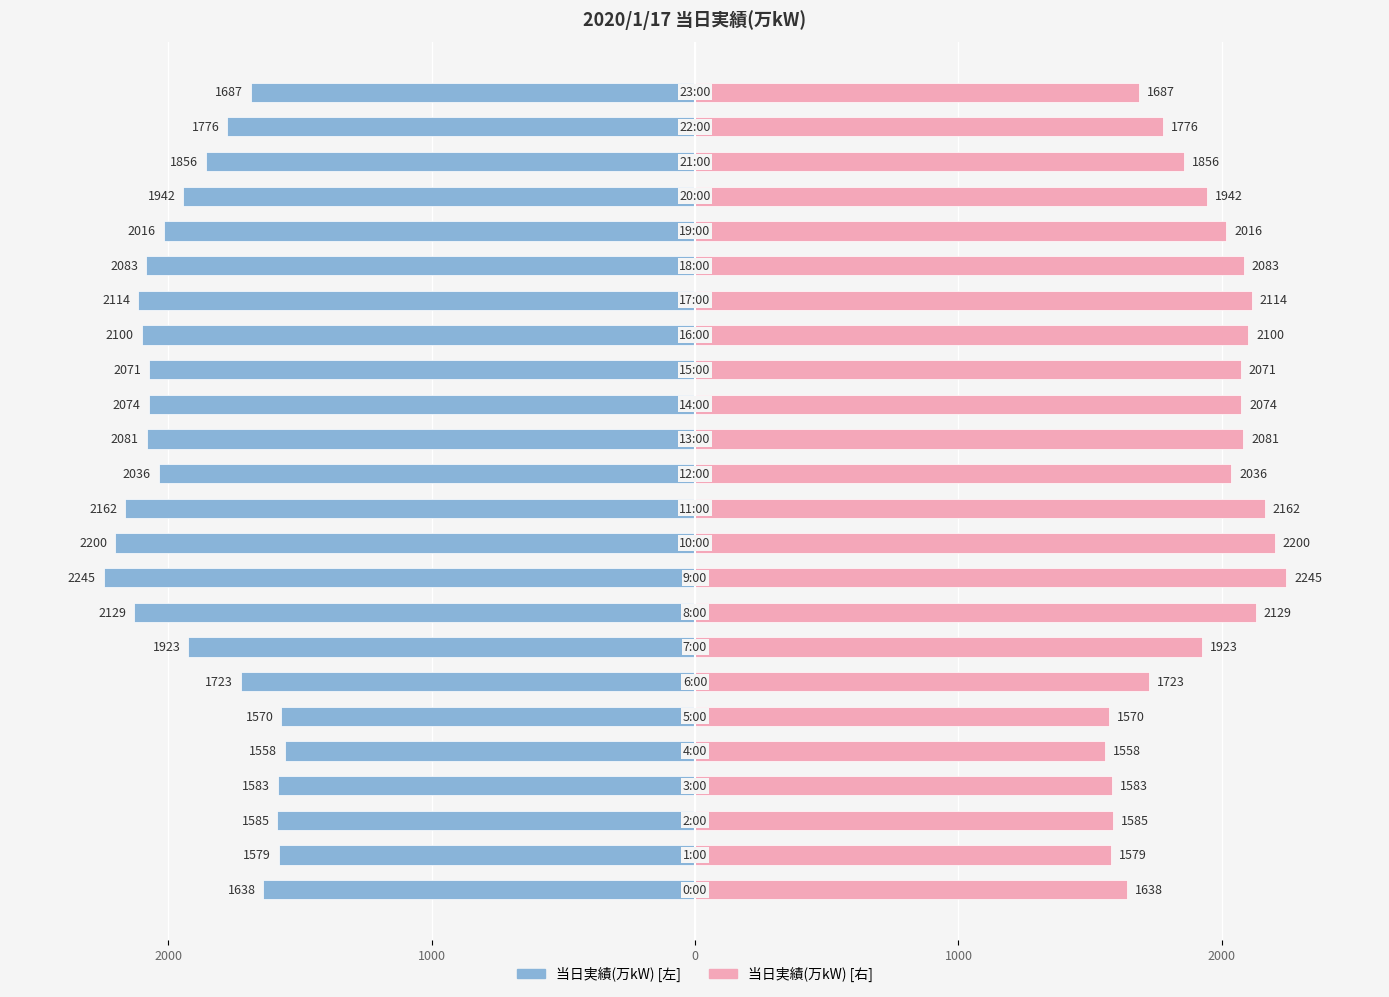

How many bars are there in total?

48